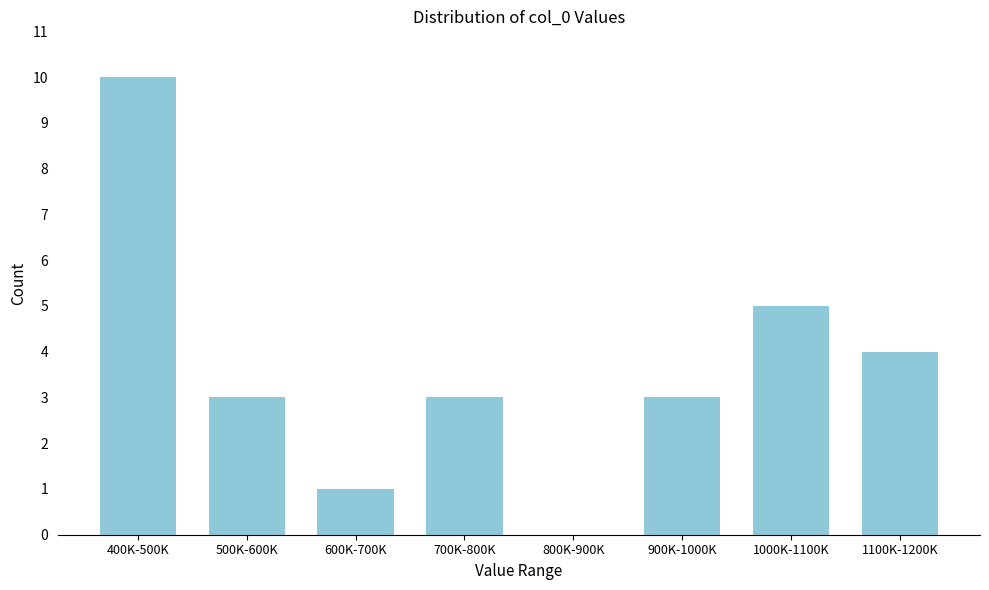

Reading left to right, what are all the values shown in this chart?

400K-500K=10	500K-600K=3	600K-700K=1	700K-800K=3	800K-900K=0	900K-1000K=3	1000K-1100K=5	1100K-1200K=4